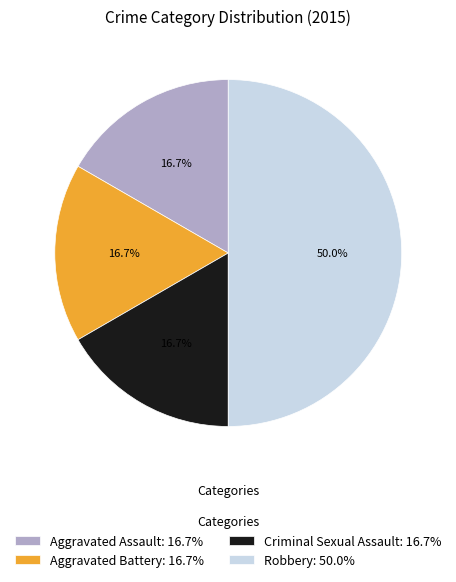

Is Aggravated Battery: 16.7% the majority of the pie?

No